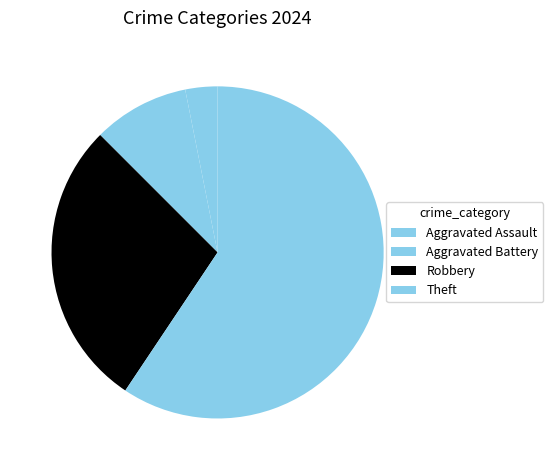

Combined, do Theft and Aggravated Battery account for over 50%?

Yes